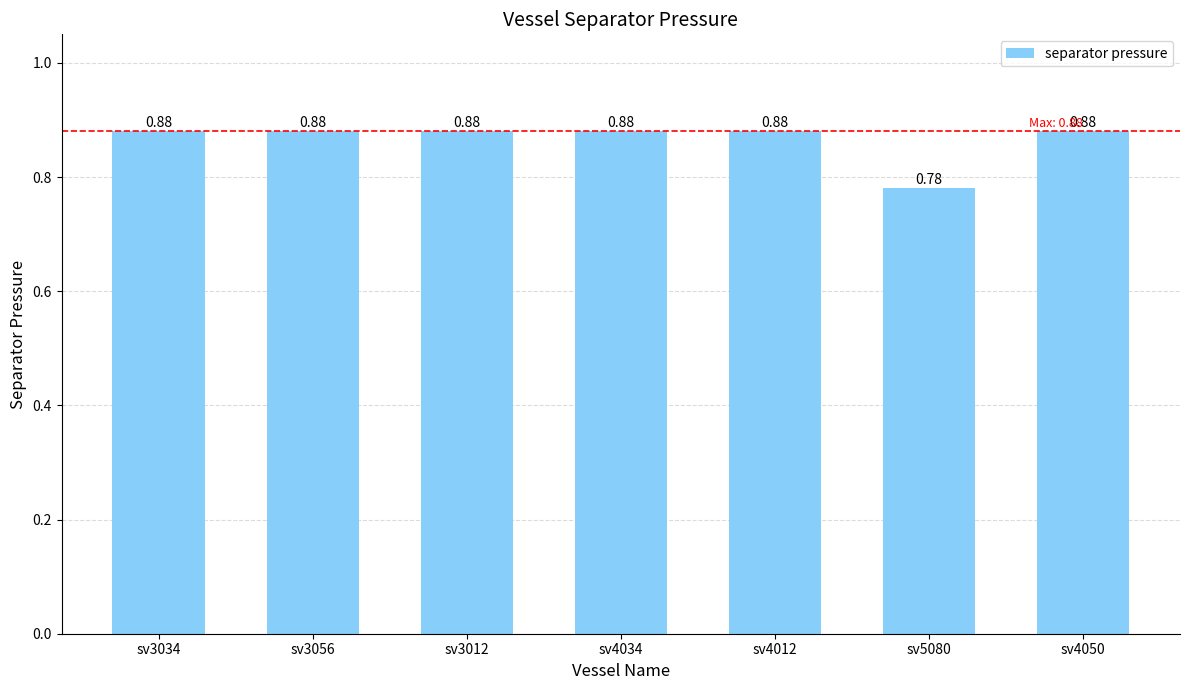

The value at sv4050 is 1.4. True or false?

False